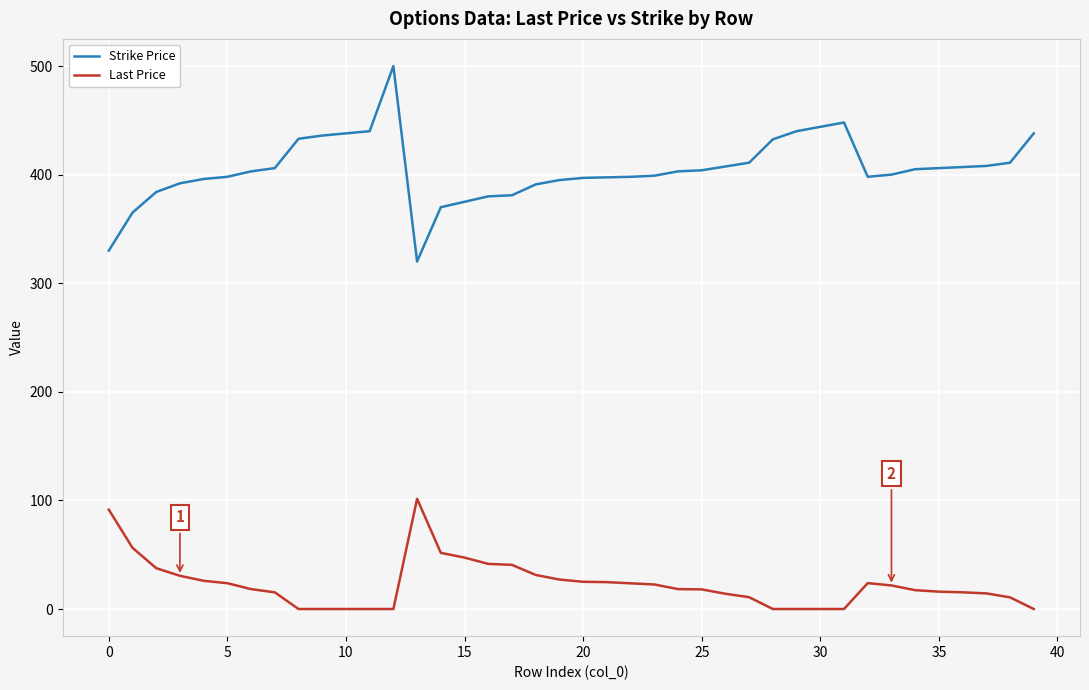

Rank the series by their average value, from lowest to highest.

Last Price, Strike Price